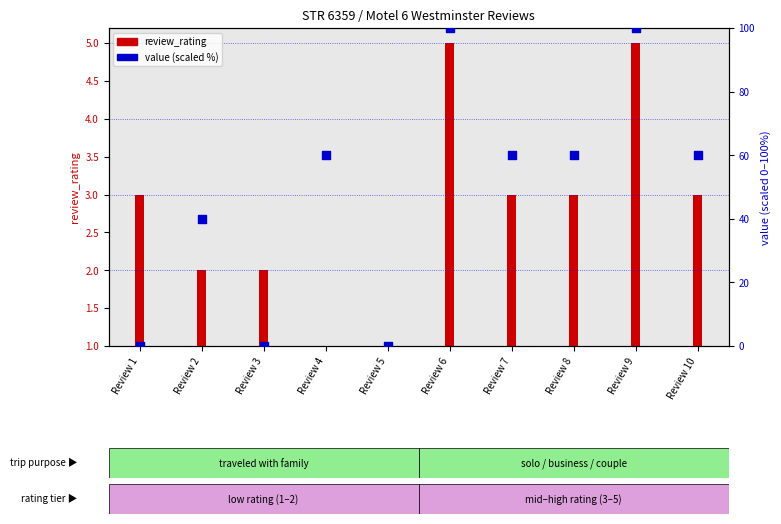

Between Review 7 and Review 9, which is larger?

Review 9